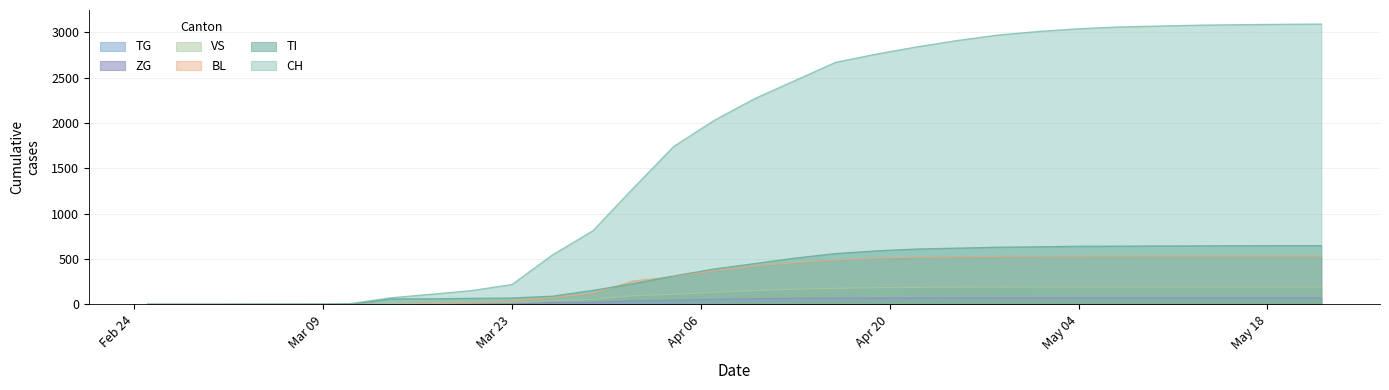

What are all the series names shown in the legend?

TG, ZG, VS, BL, TI, CH